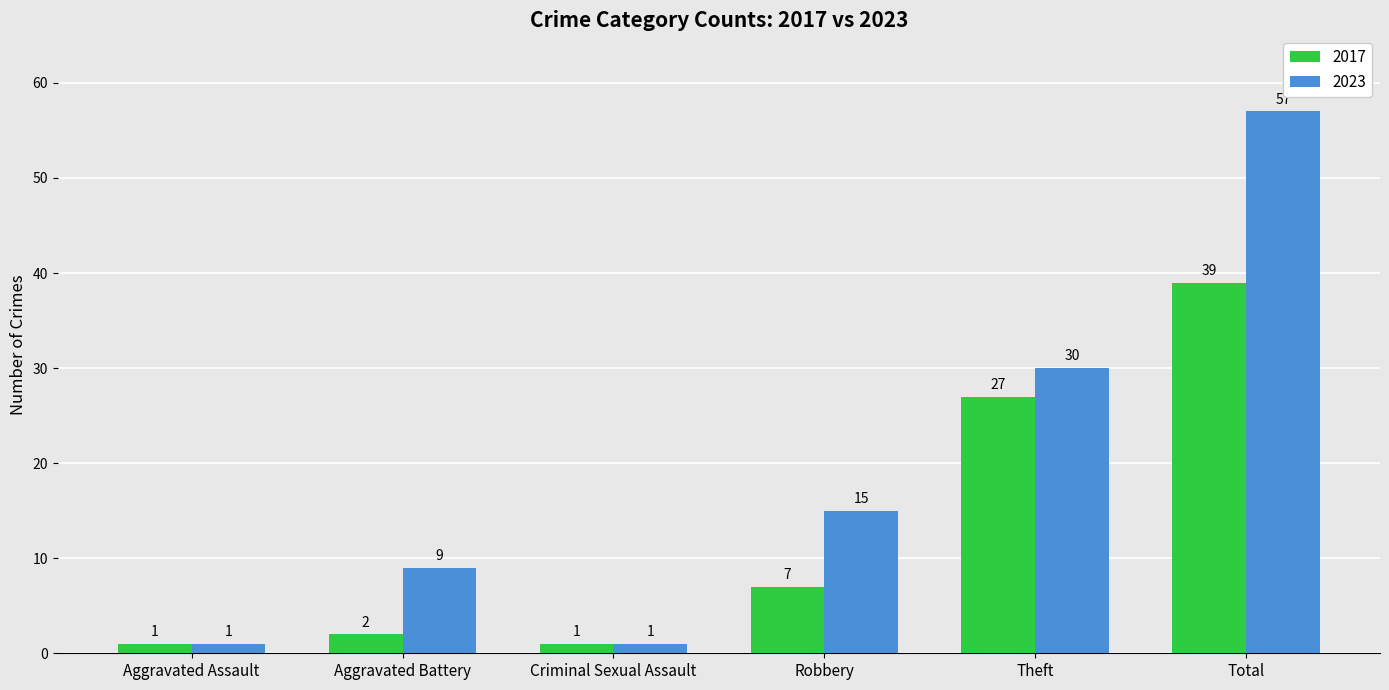

Which series has the largest range (max minus min)?

2023